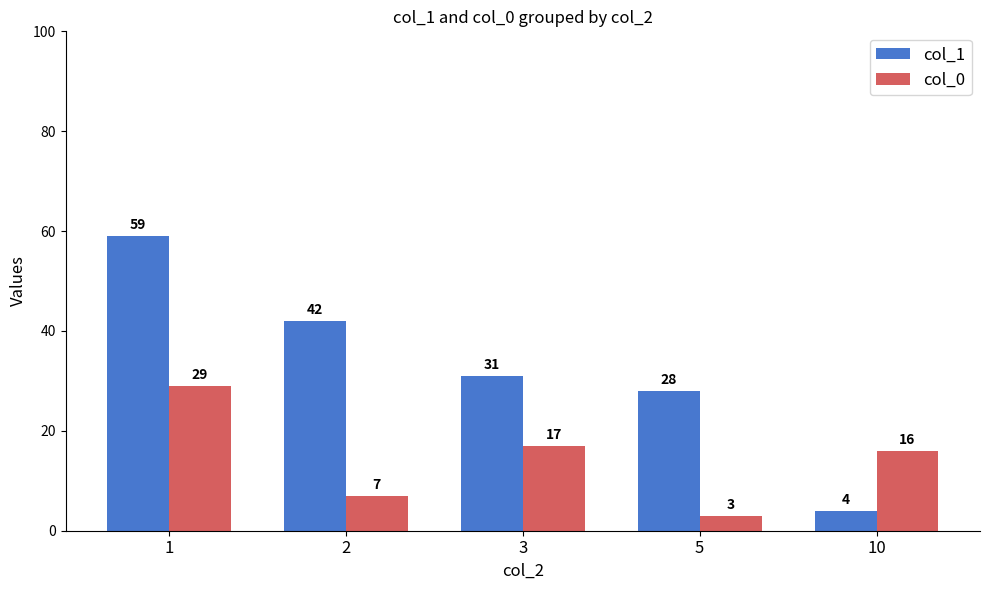

Reading left to right, transcribe all the data shown in this chart.

col_1: 59	42	31	28	4
col_0: 29	7	17	3	16